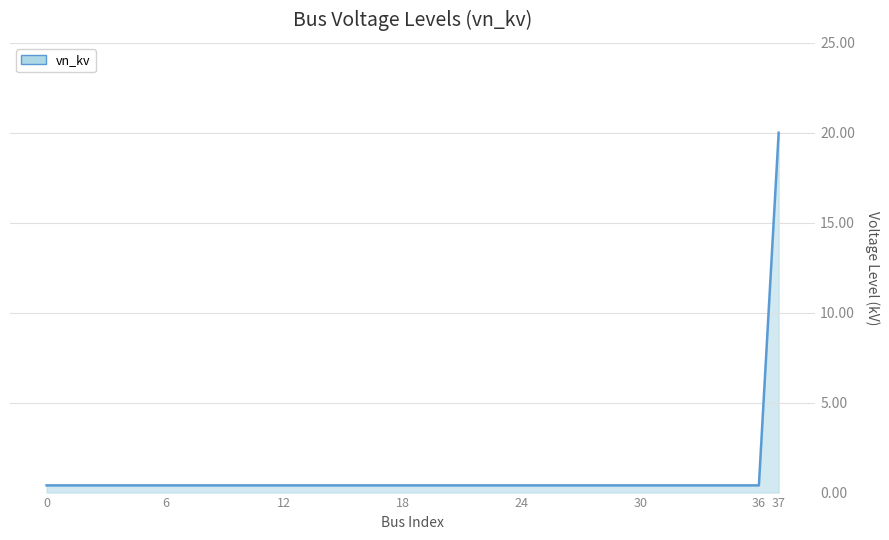

What is the difference between the maximum and minimum values?

19.6